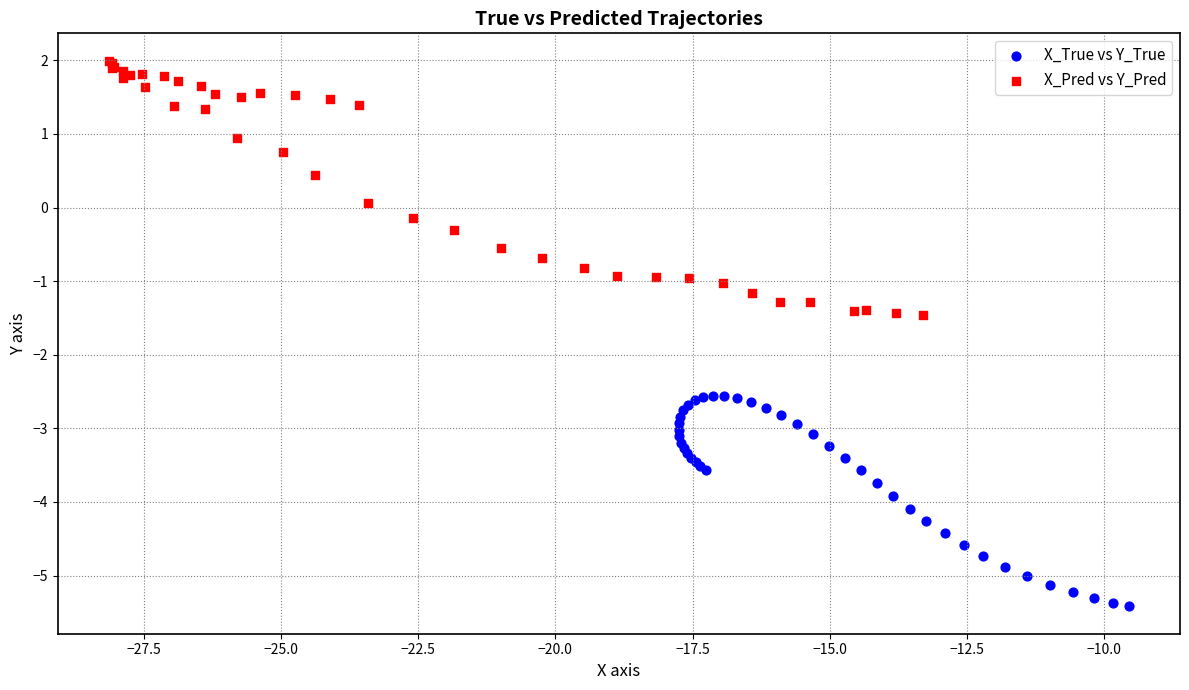

What are all the series names shown in the legend?

X_True vs Y_True, X_Pred vs Y_Pred